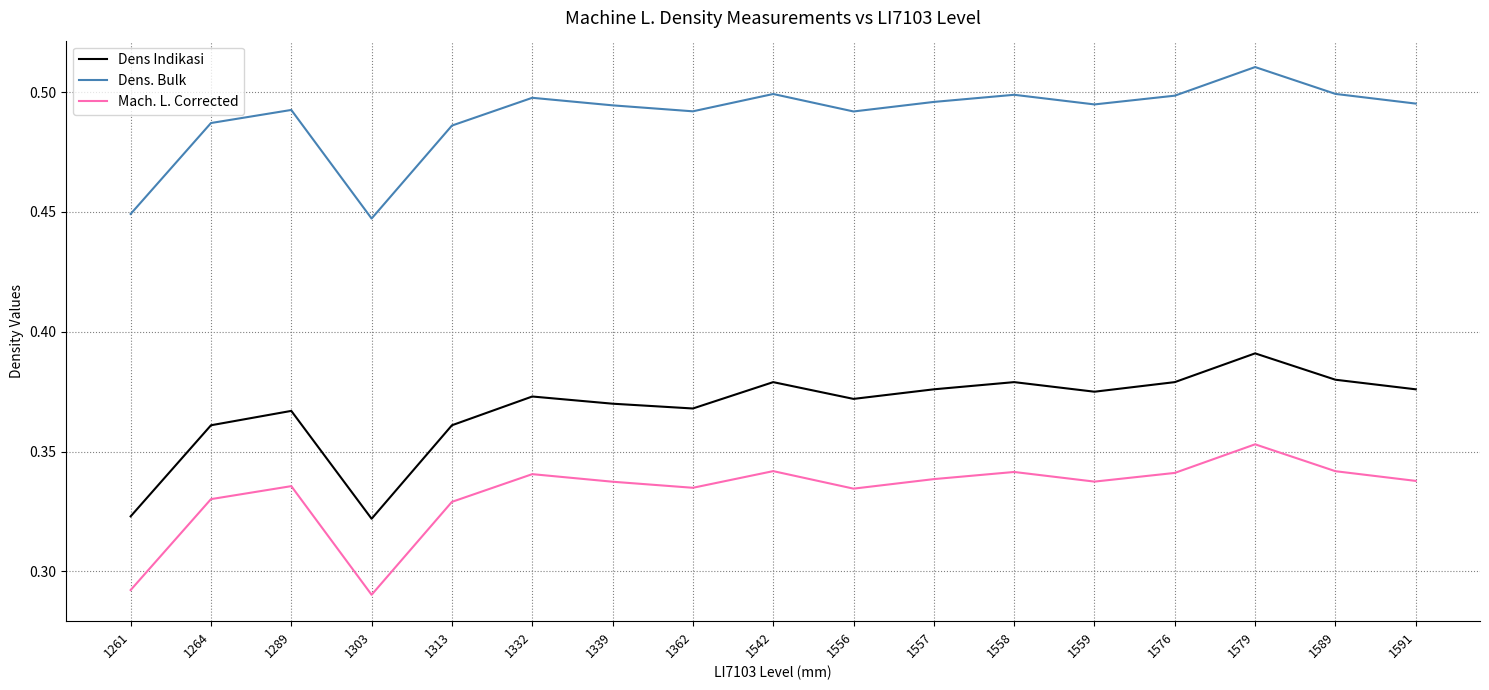

List the series in order of their overall mean, lowest first.

Mach. L. Corrected, Dens Indikasi, Dens. Bulk